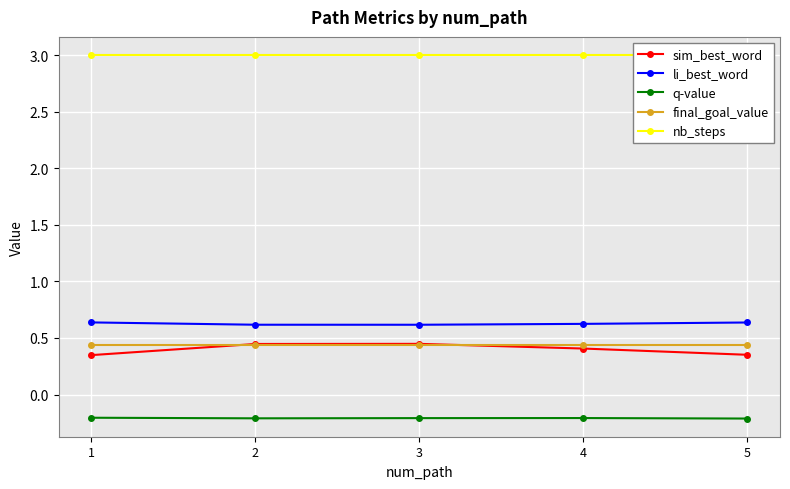

Between 2 and 1, which is larger?

2